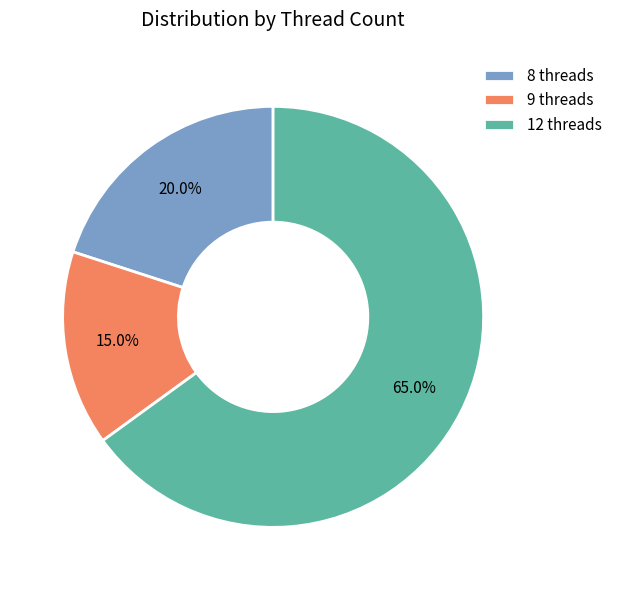

Count the number of slices in the pie.

3